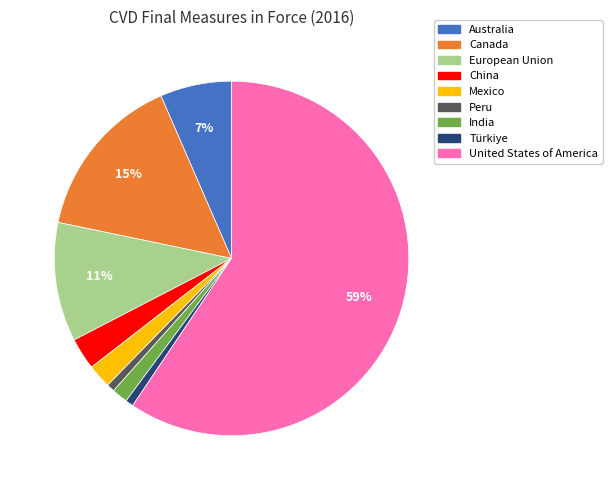

Does Peru represent more than half of the total?

No